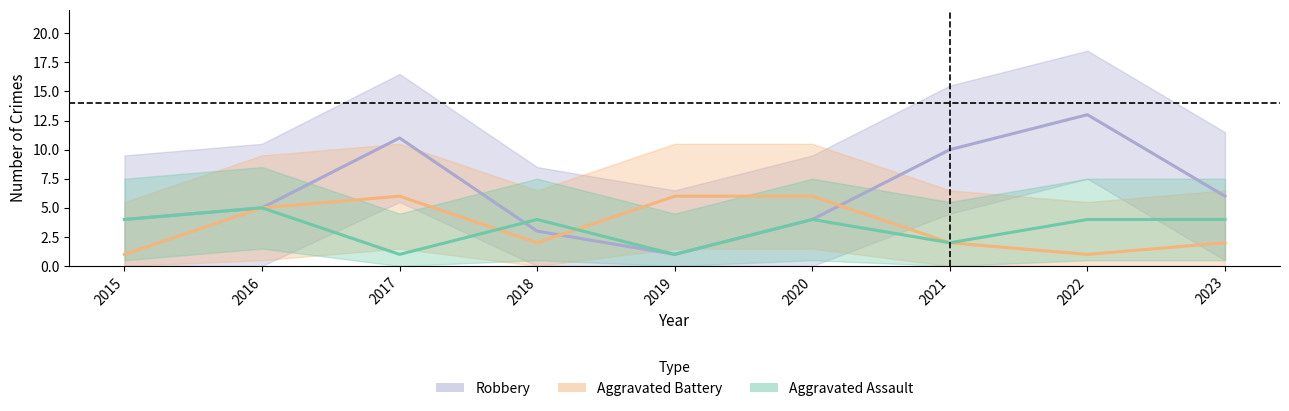

Between which two adjacent categories do Aggravated Battery and Aggravated Assault first intersect?

2017 and 2018